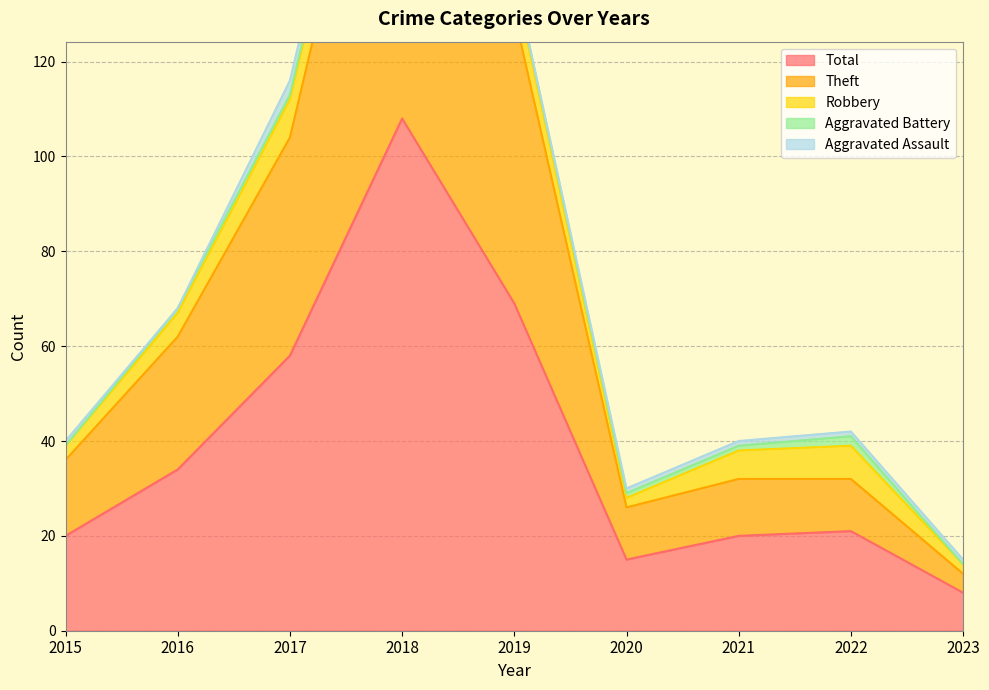

What is the difference between the maximum and minimum values in the Total series?

100